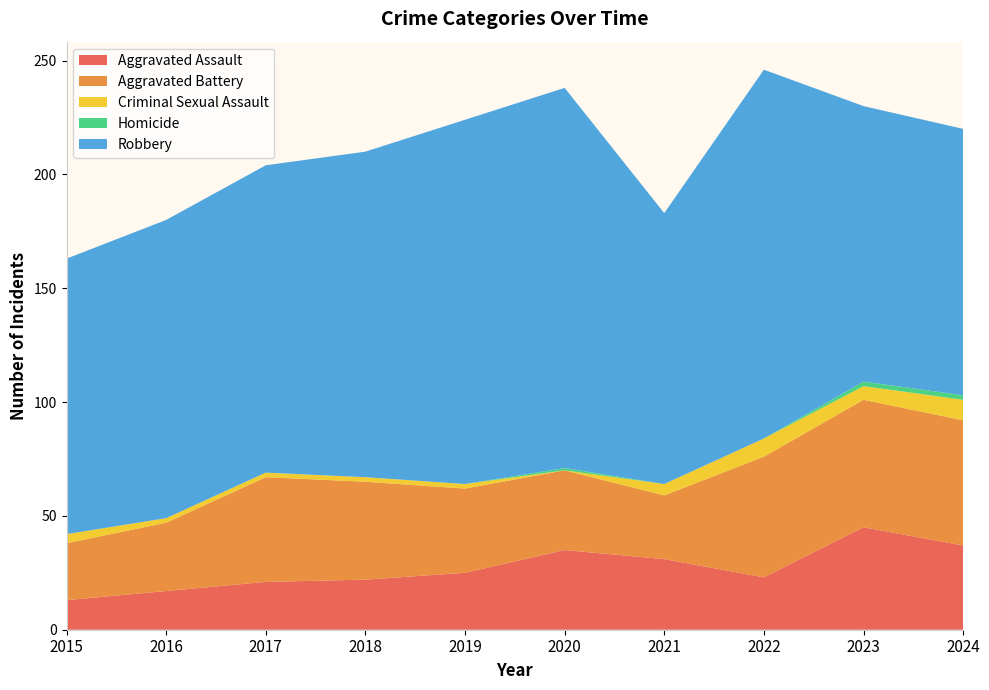

What is the value of the Criminal Sexual Assault point at the 3rd from the left?

2